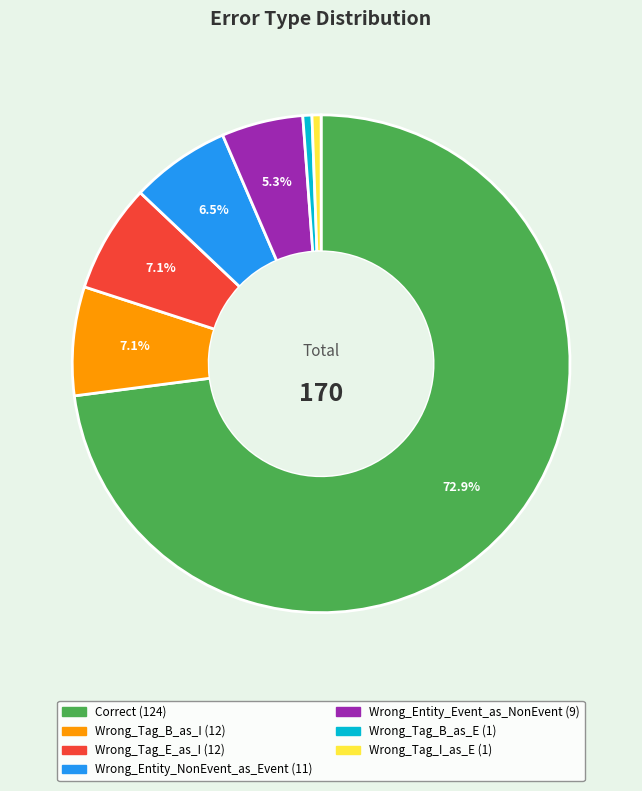

Which slice represents more than half of the pie?

Correct